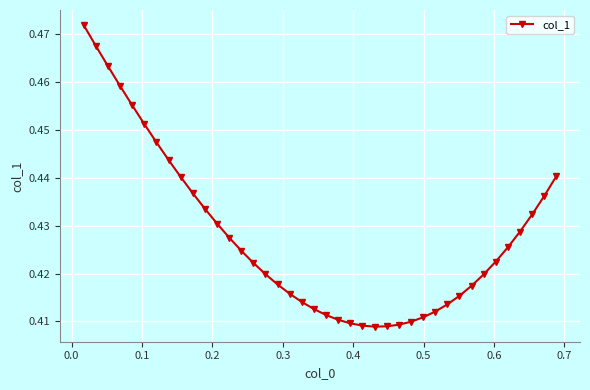

Count the values in the range 0 to 1.

40